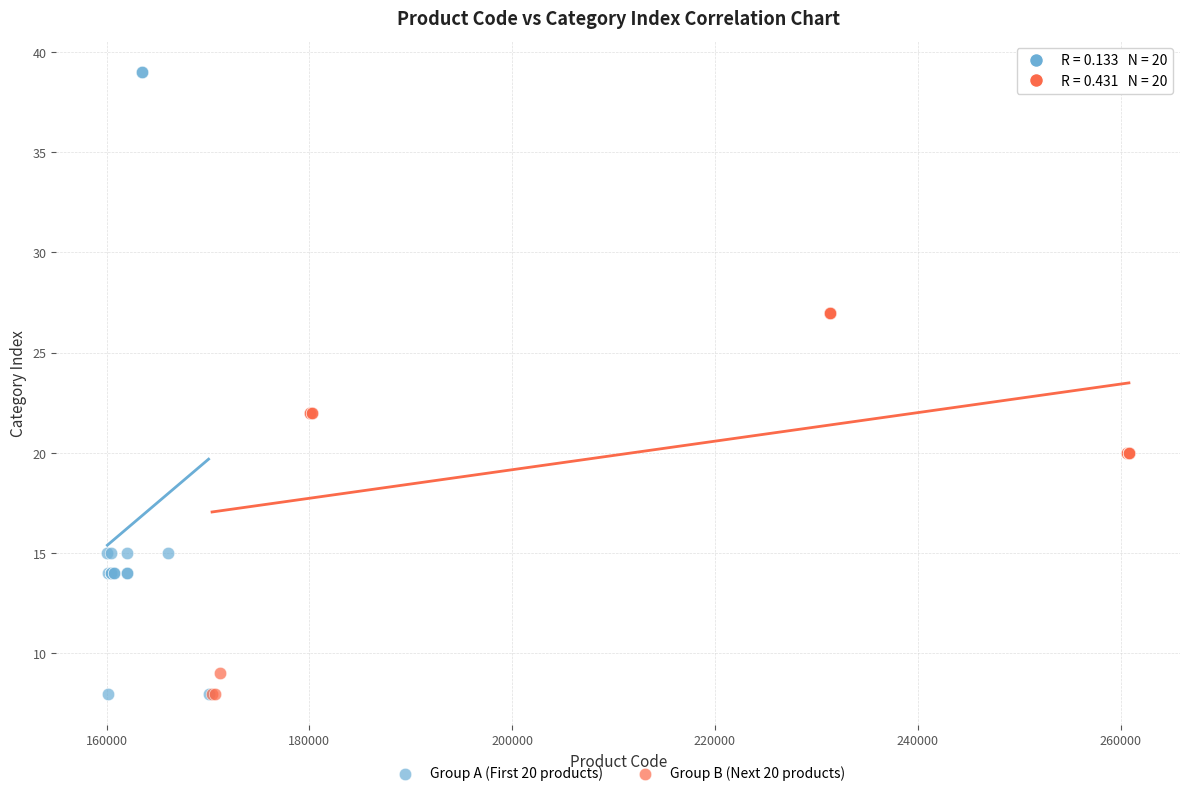

Which series has the widest spread of Y values?

Group A (First 20 products)